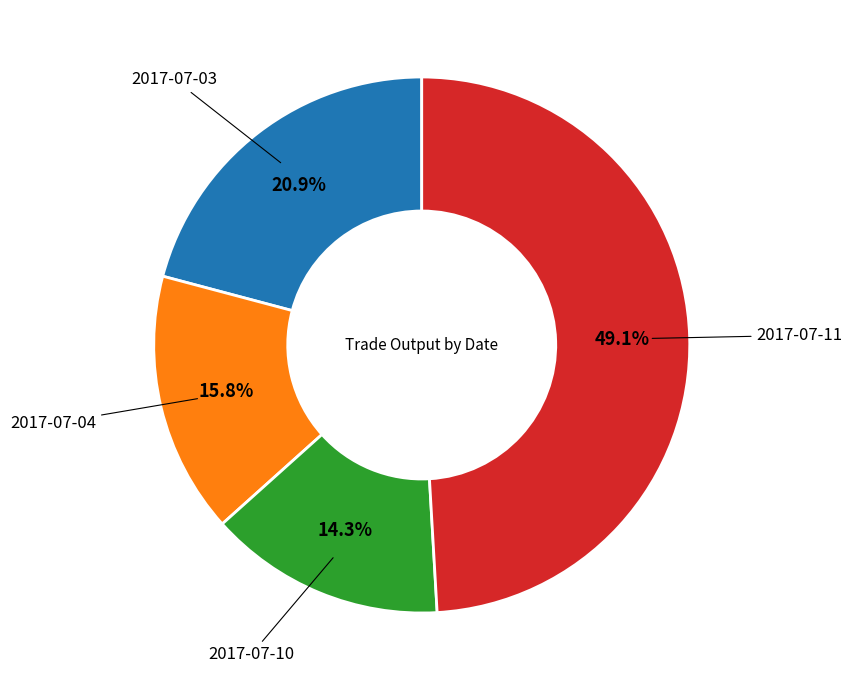

Does any single category account for the majority?

No